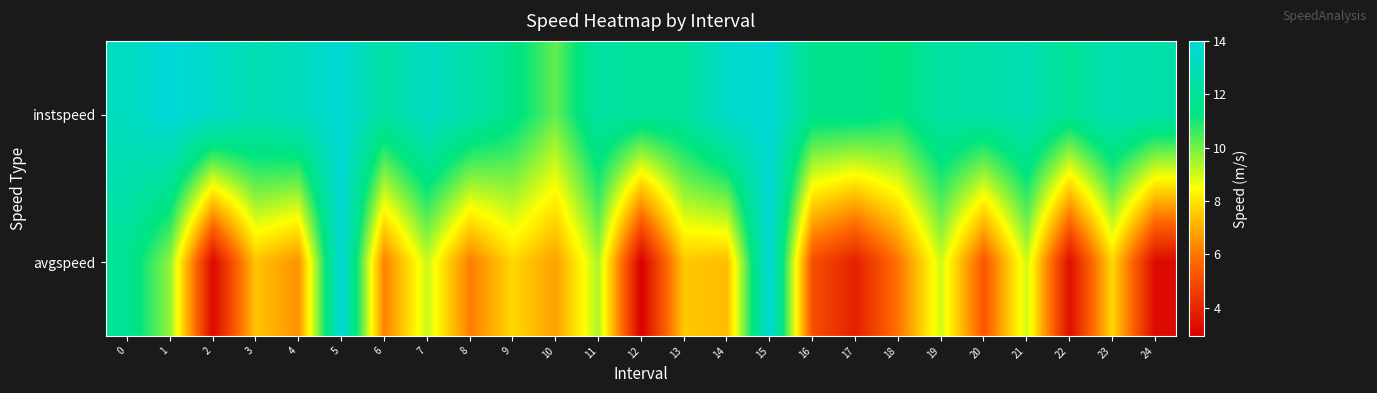

Between 3 and 18, which is larger?

3